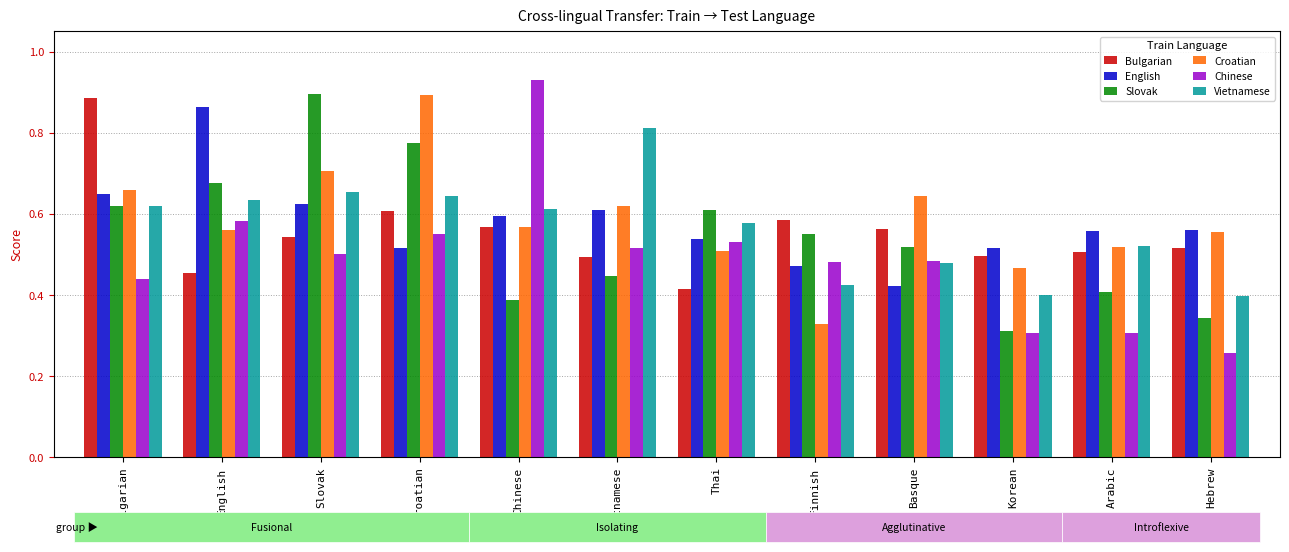

Count the Slovak values in the range 0 to 1.

12